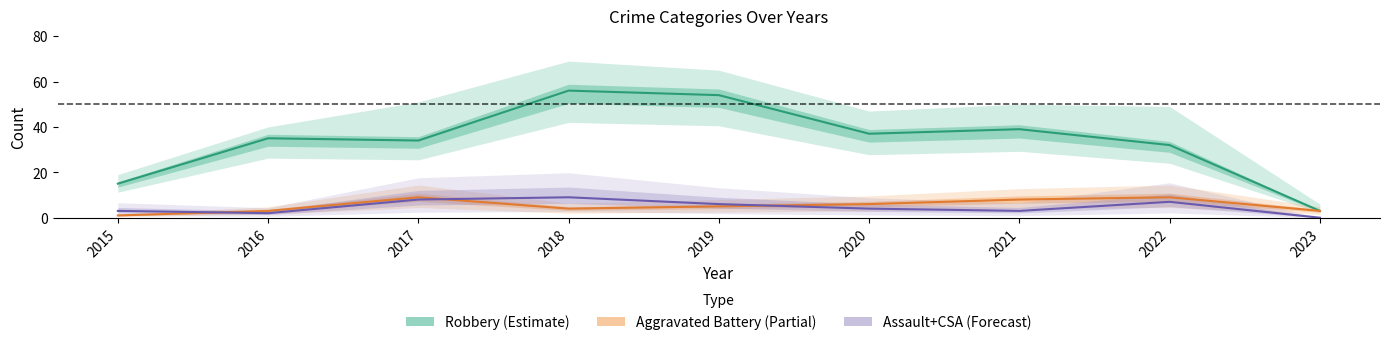

Reading left to right, extract all data points from this chart.

Robbery (Estimate): 2015=15	2016=35	2017=34	2018=56	2019=54	2020=37	2021=39	2022=32	2023=3
Aggravated Battery (Partial): 2015=1	2016=3	2017=9	2018=4	2019=5	2020=6	2021=8	2022=9	2023=3
Assault+CSA (Forecast): 2015=3	2016=2	2017=8	2018=9	2019=6	2020=4	2021=3	2022=7	2023=0